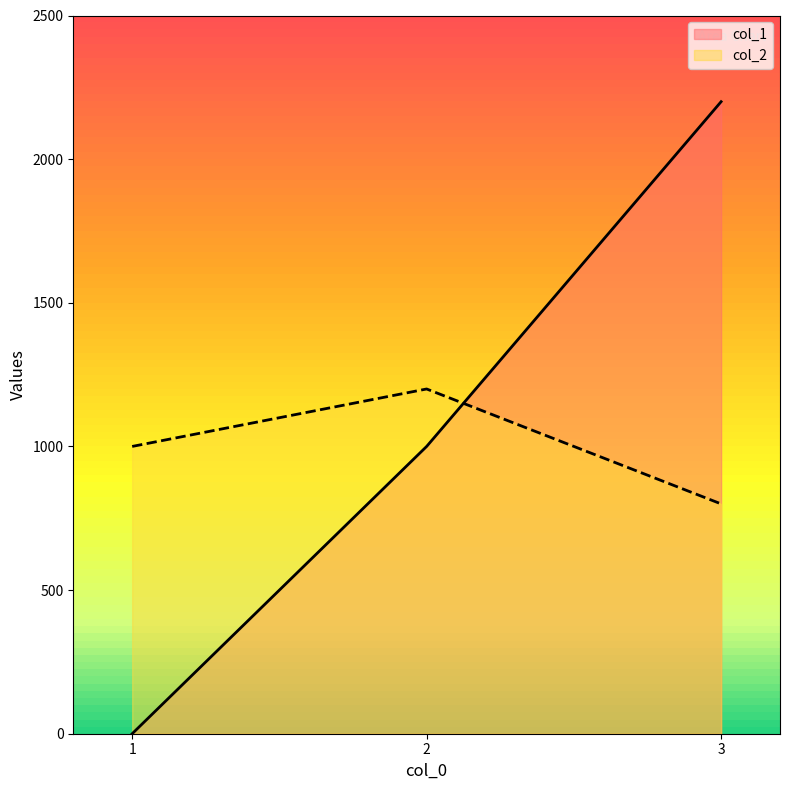

Read the col_2 value at 3.

800